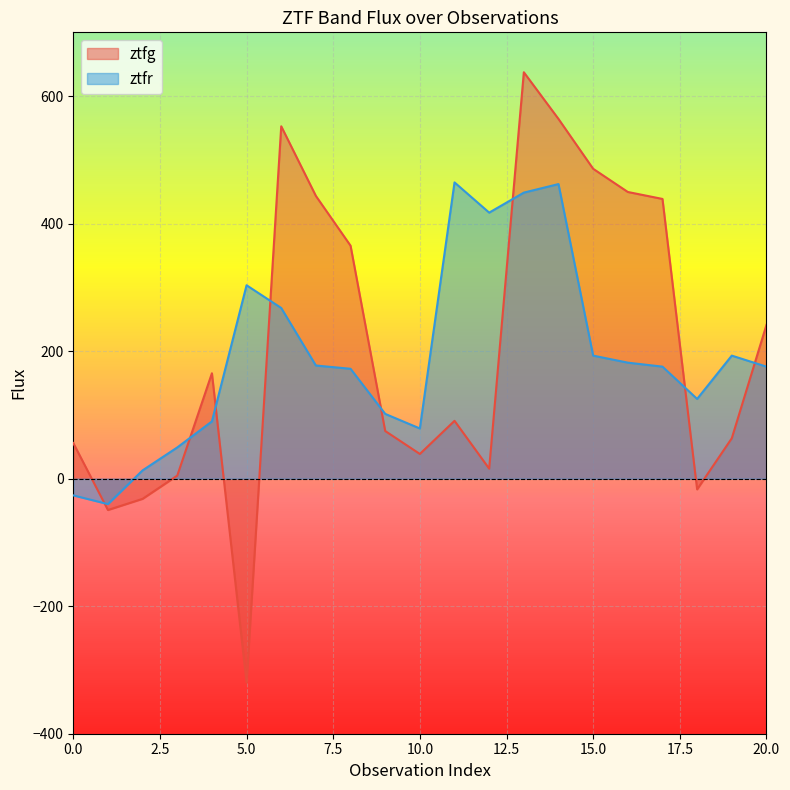

At which category does the chart reach its peak across all series?

13